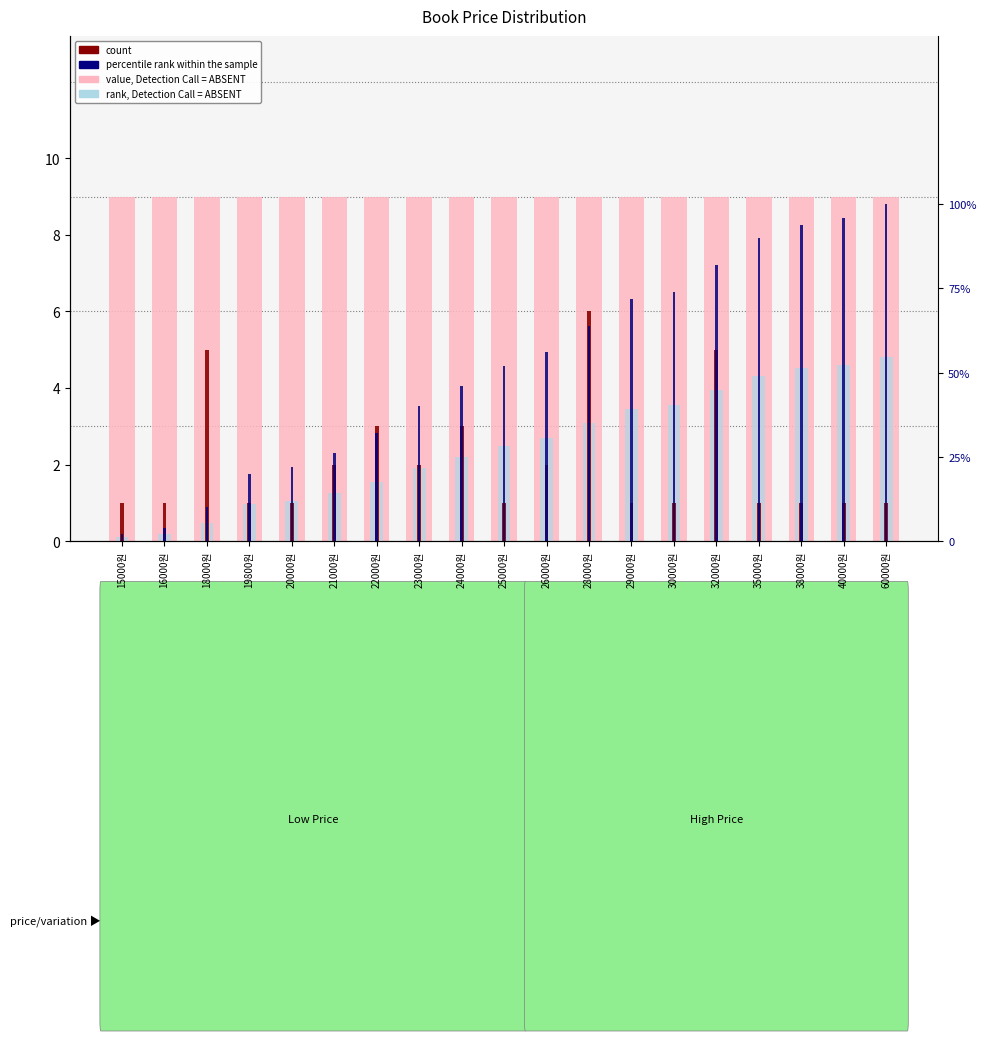

Which category has the highest value in the count series?

28000원